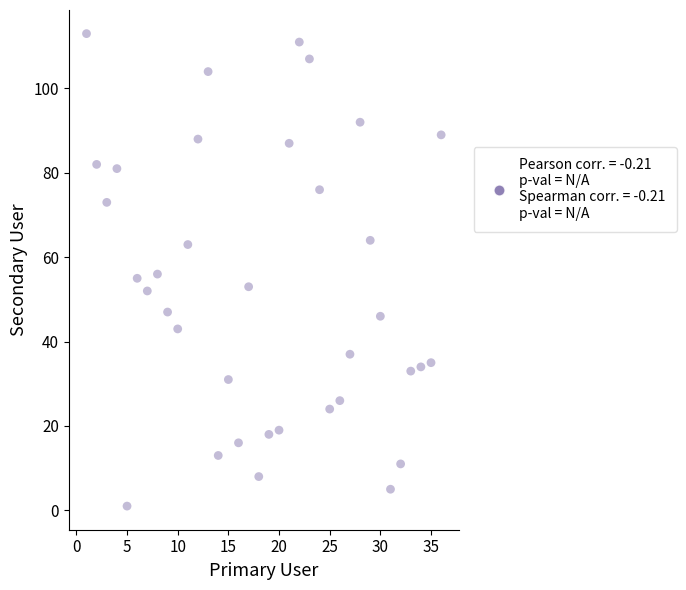

What is the range of Y values (max minus min)?

112